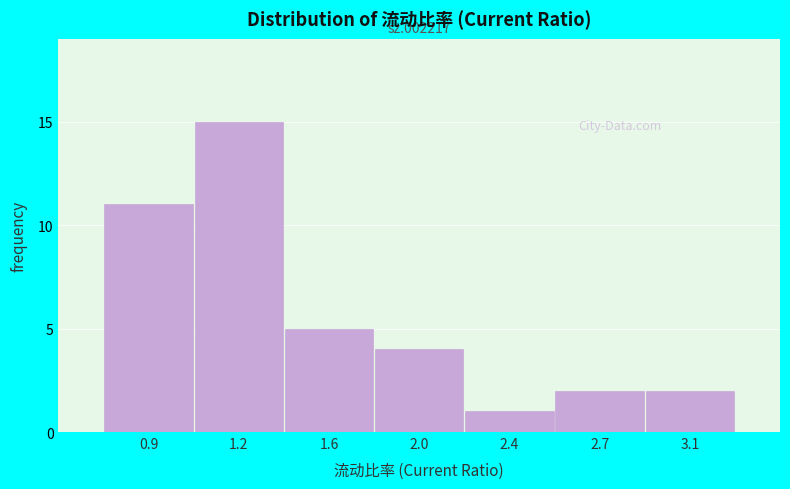

Reading left to right, list all the values displayed in this chart.

11	15	5	4	1	2	2